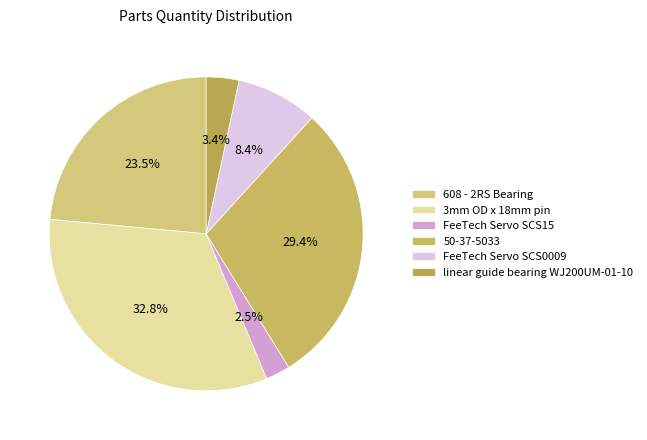

Does any single category account for the majority?

No